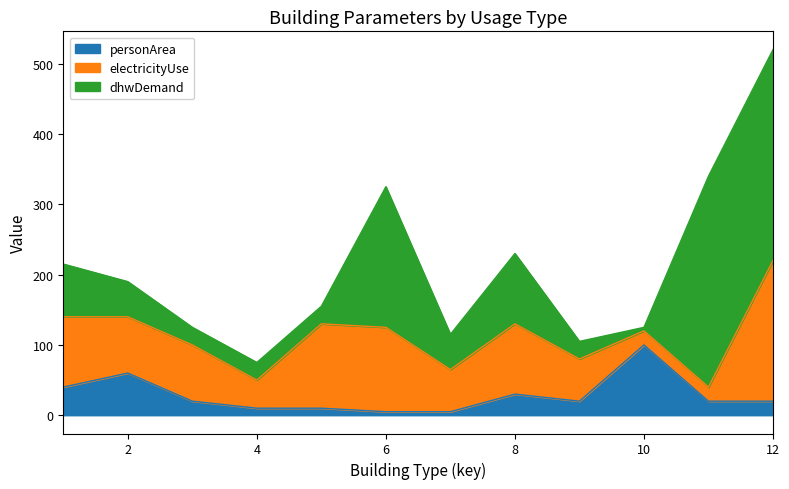

At which label does electricityUse reach its minimum?

10